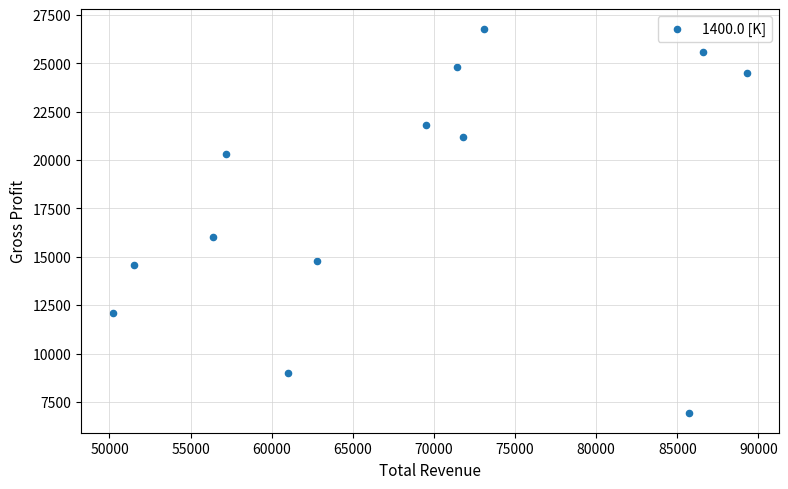

What is the range of X values (max minus min)?

39100